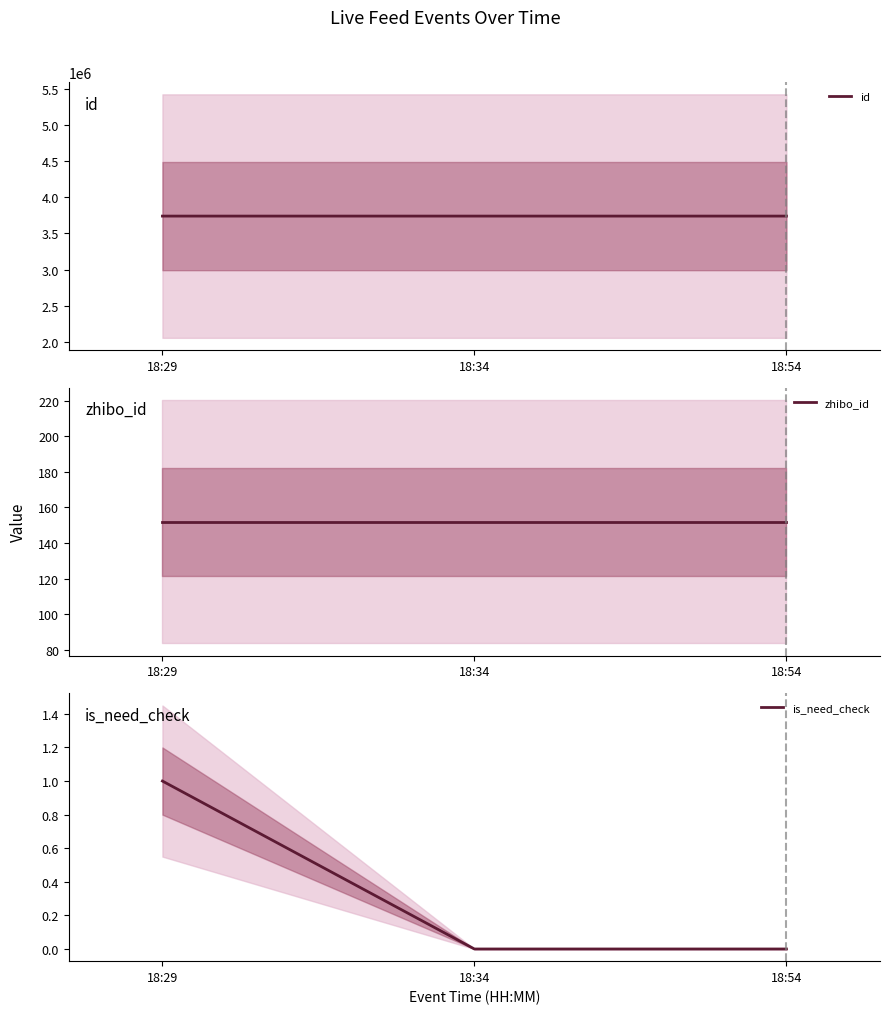

Count the number of data series in this chart.

3